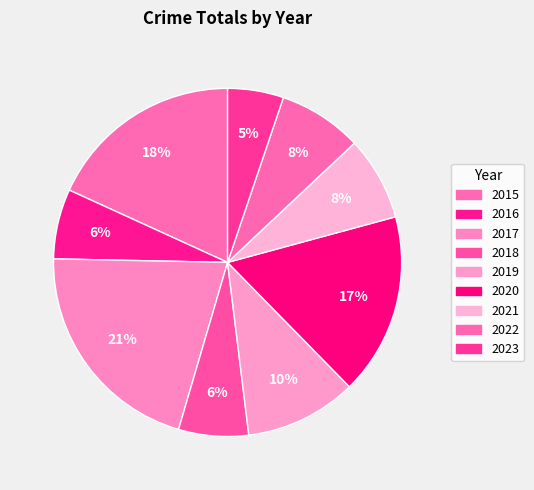

What is the ratio of the value at 2022 to the value at 2016?

1.2